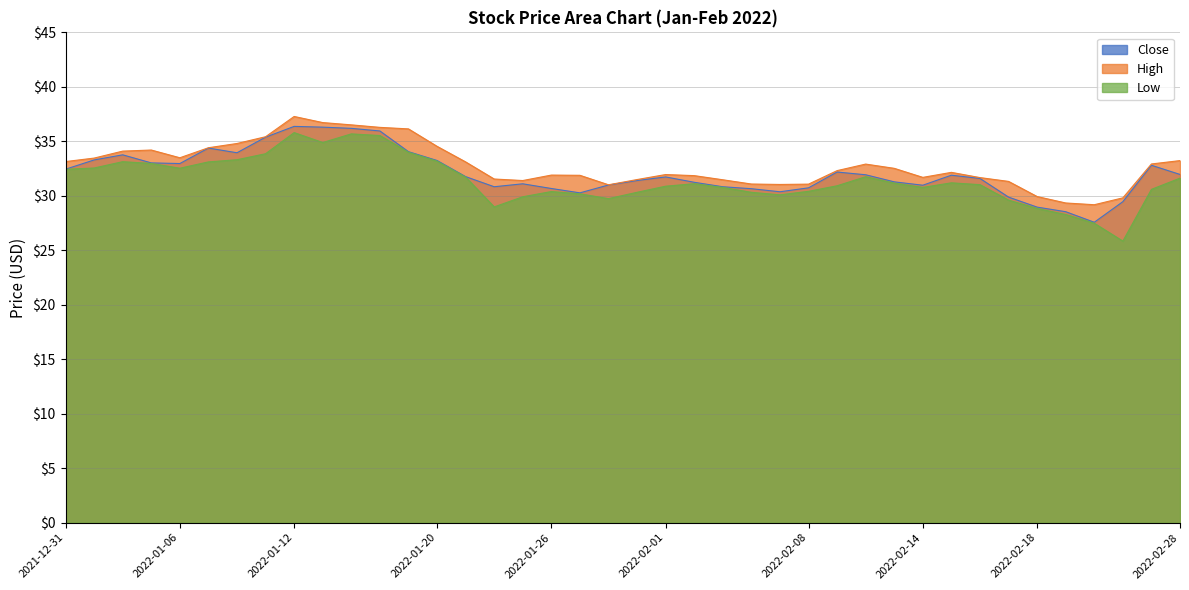

At which label does Close first exceed 31?

2021-12-31